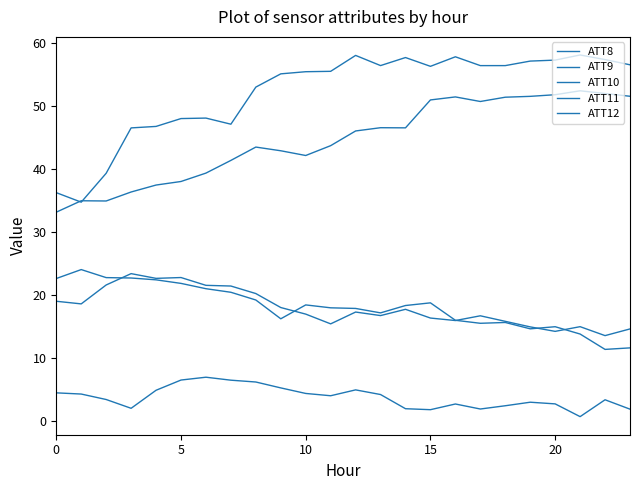

How many lines are shown in the chart?

5